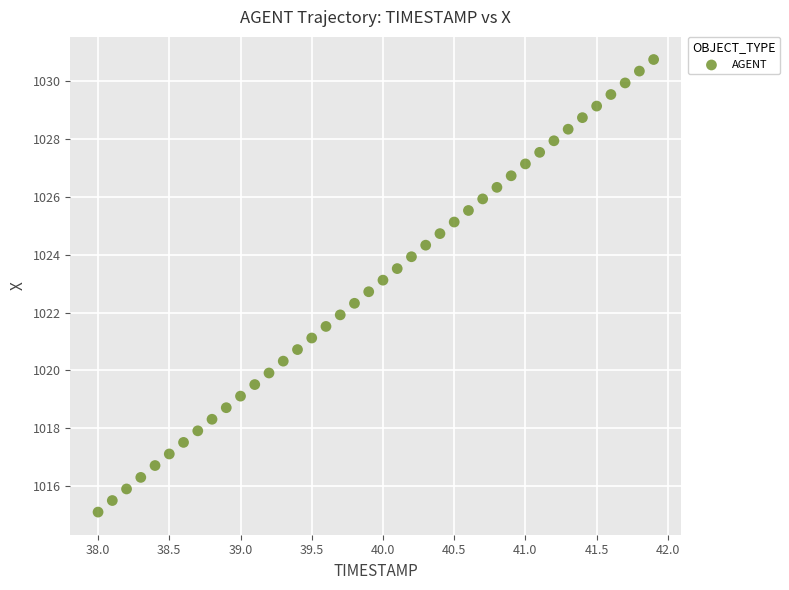

What is the range of X values (max minus min)?

3.9